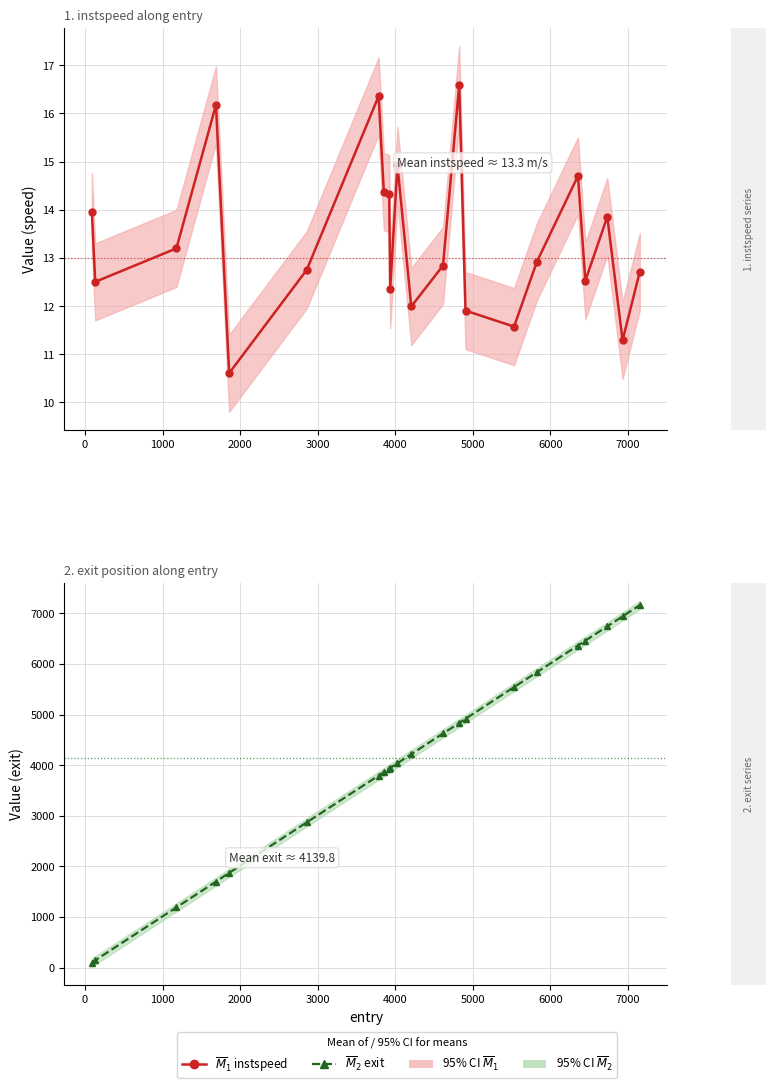

What is the difference between the second highest and second lowest values in the $\overline{M}_1$ instspeed series?

5.1